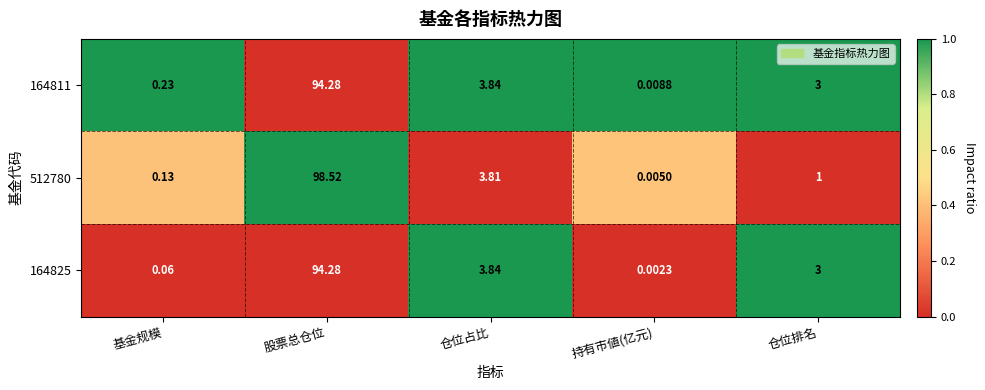

Which category has the lowest value across all series?

持有市値(亿元)